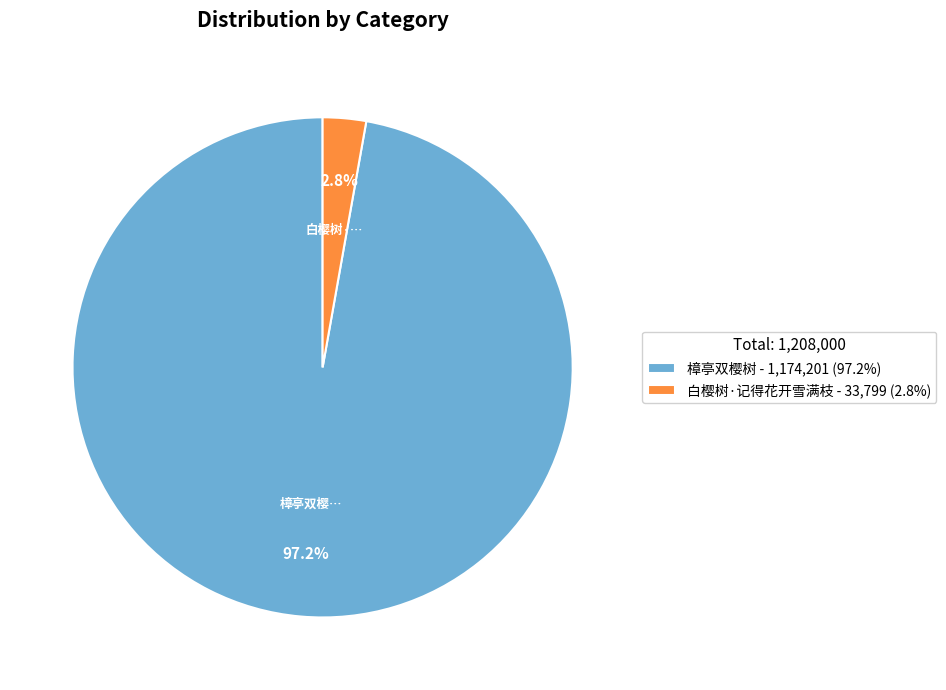

How many segments does this pie chart have?

2